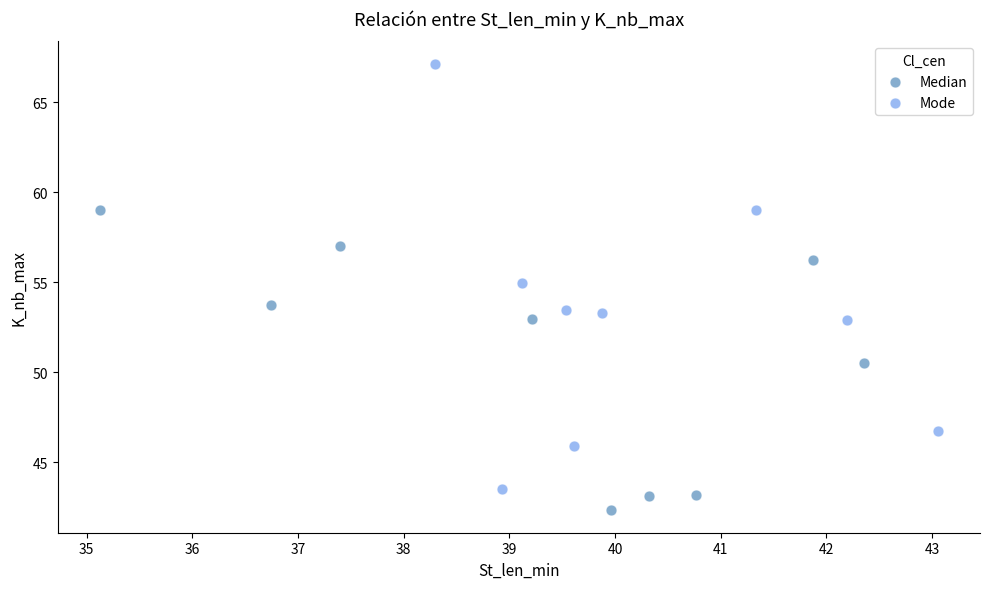

Which series contains the highest Y value?

Mode